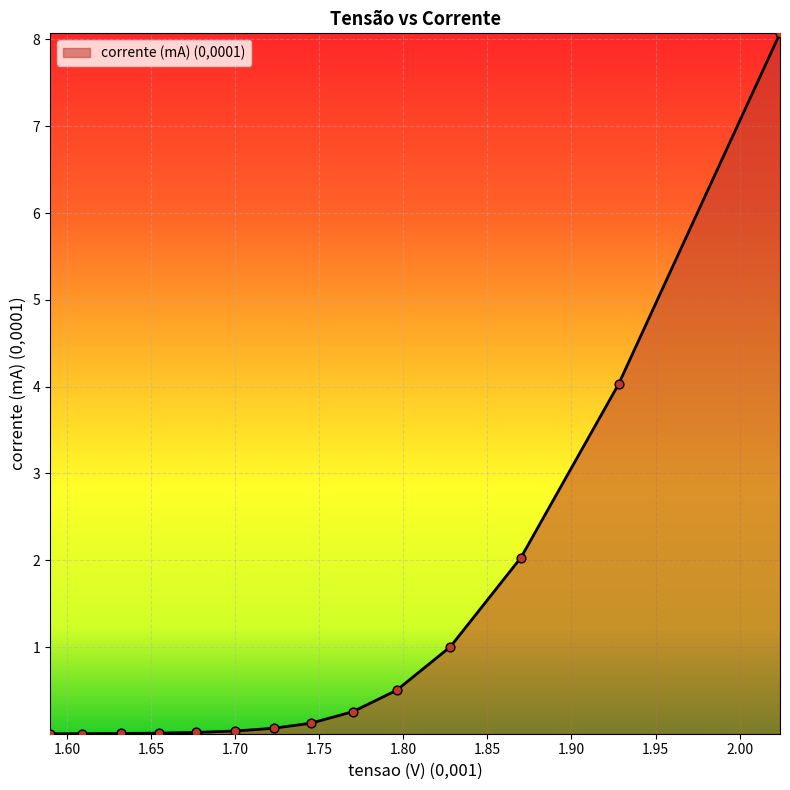

What is the greatest value displayed?

8.1